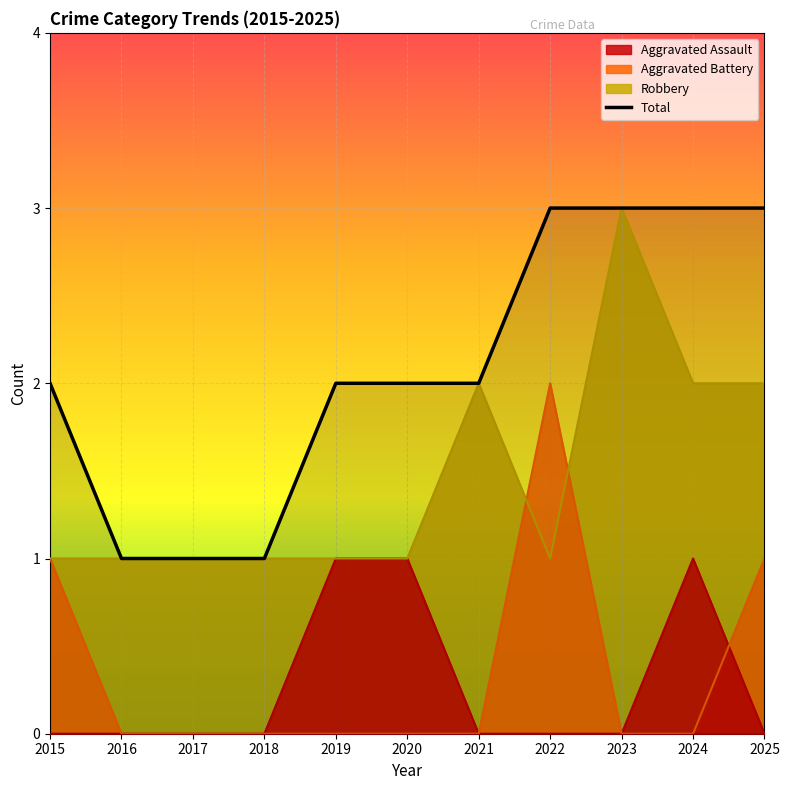

What is the value of the 4th point from the left?

1